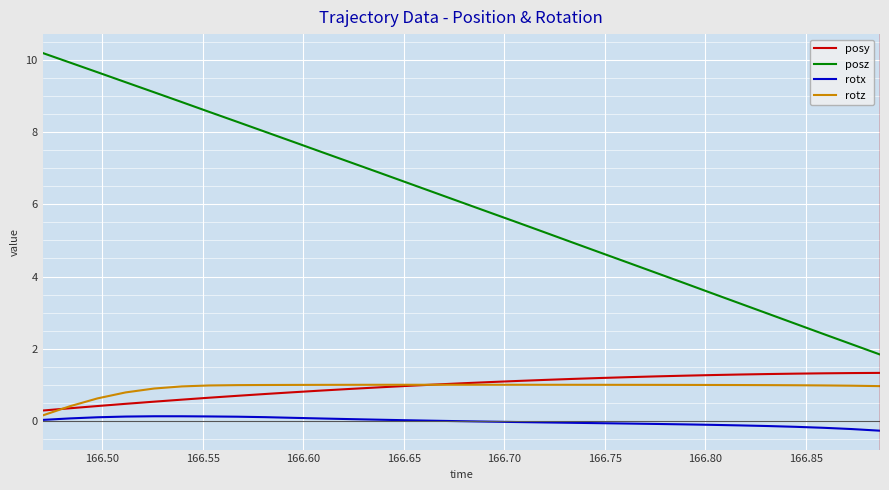

What is the minimum value for rotx?

-0.3